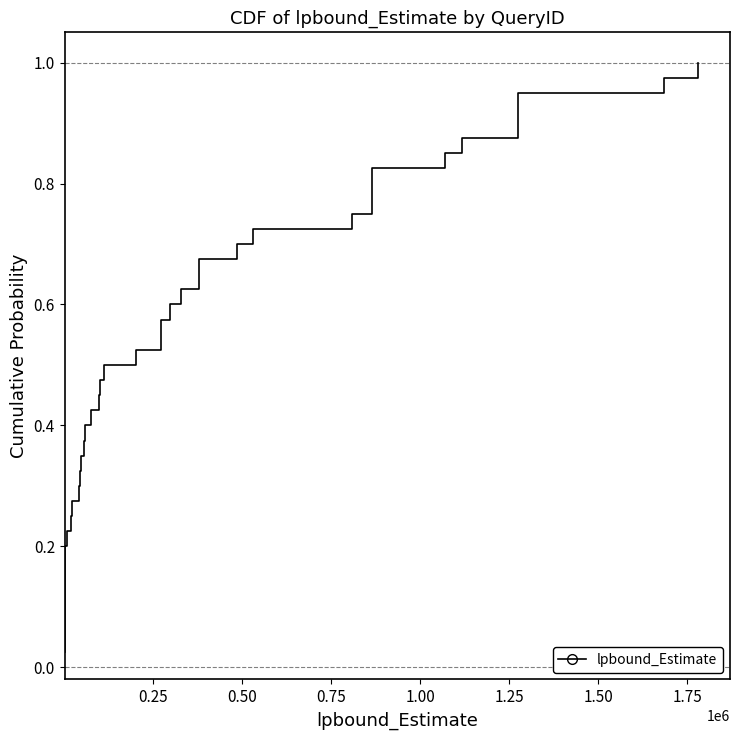

The value at 12 is 0.5. True or false?

False